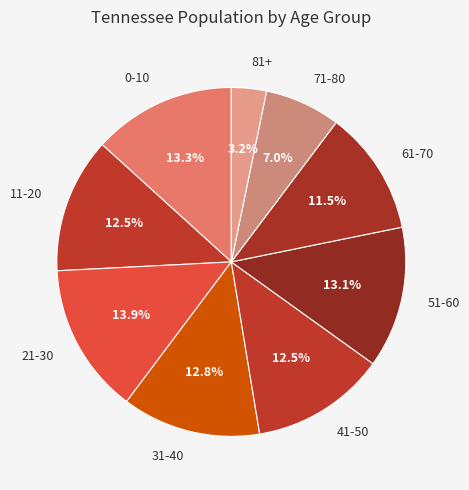

To the nearest percent, what is the average slice percentage?

11%